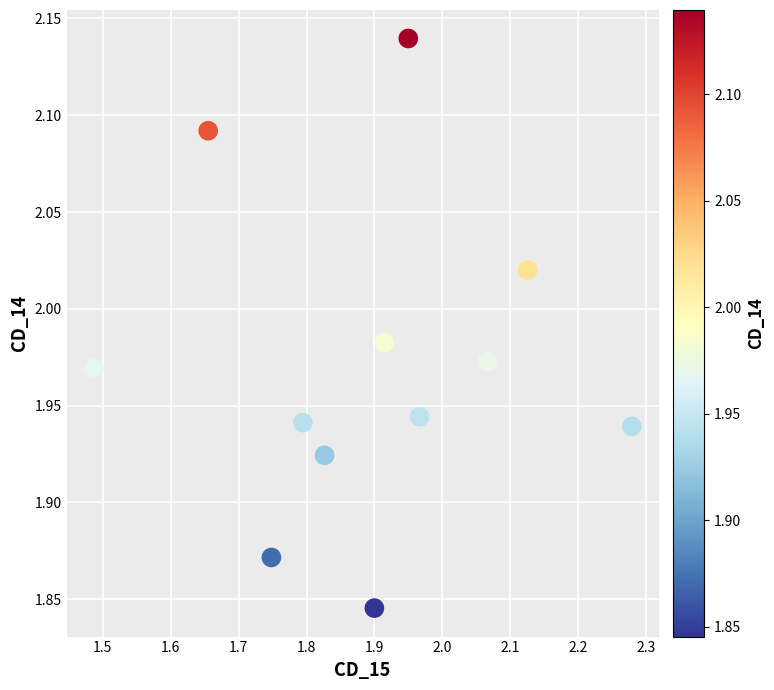

What is the range of Y values (max minus min)?

0.3